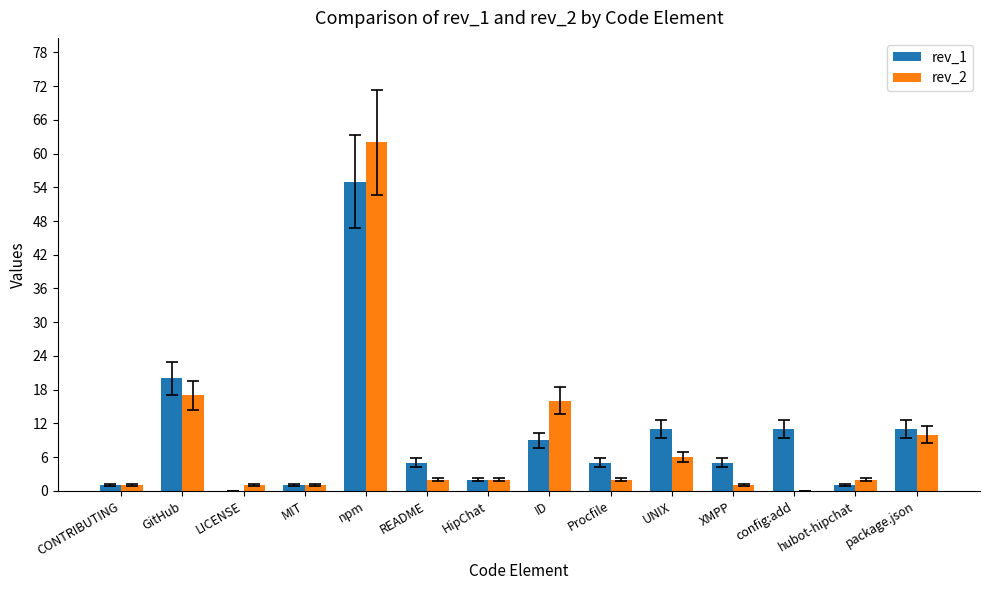

What is the total value across all series at GitHub?

37